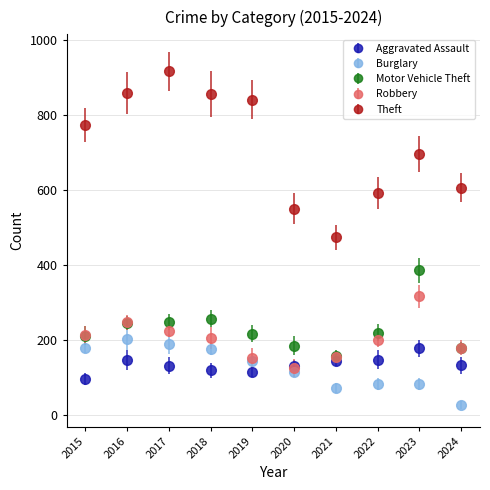

What are all the series names shown in the legend?

Aggravated Assault, Burglary, Motor Vehicle Theft, Robbery, Theft